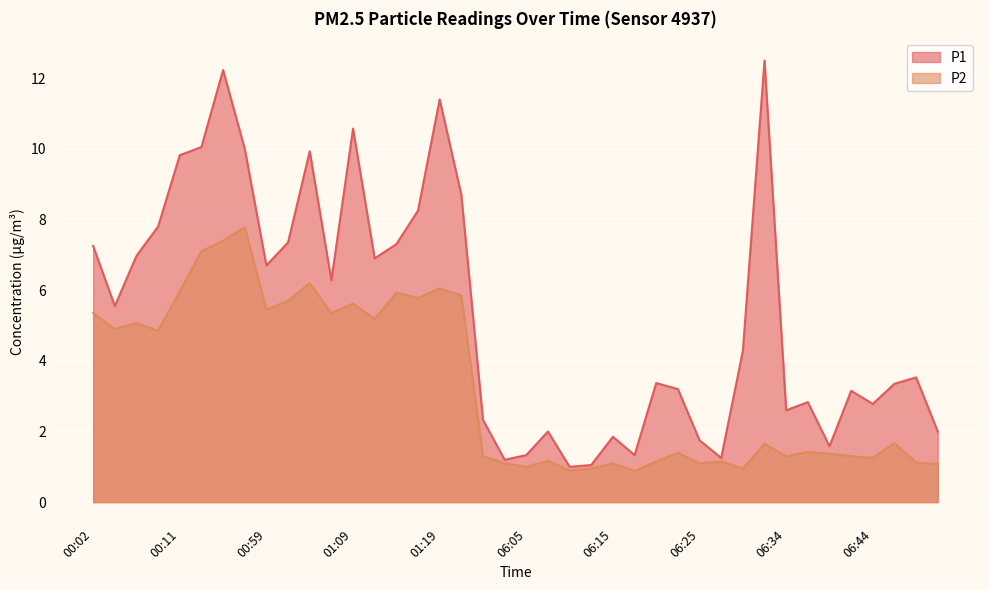

True or false: P2 and P1 intersect in this chart.

False